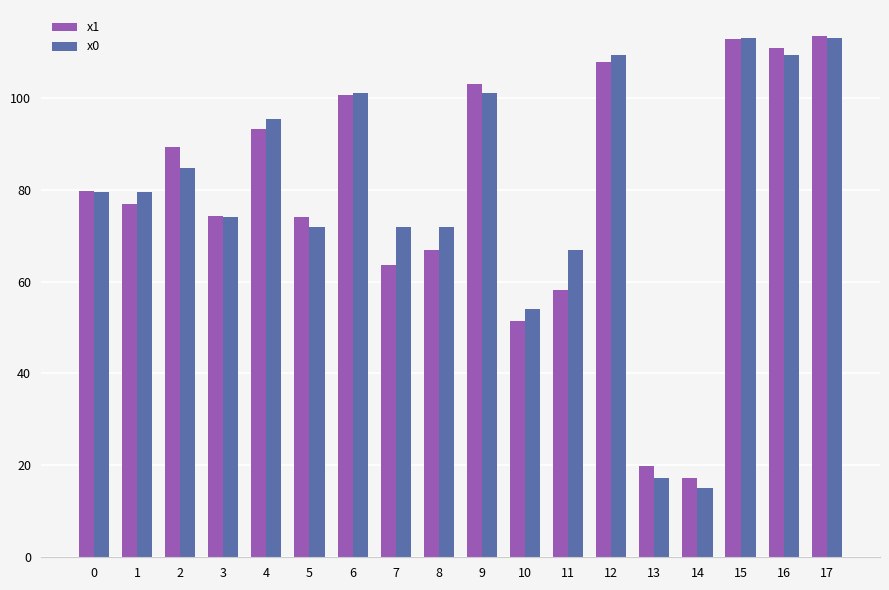

Which series has the largest range (max minus min)?

x0